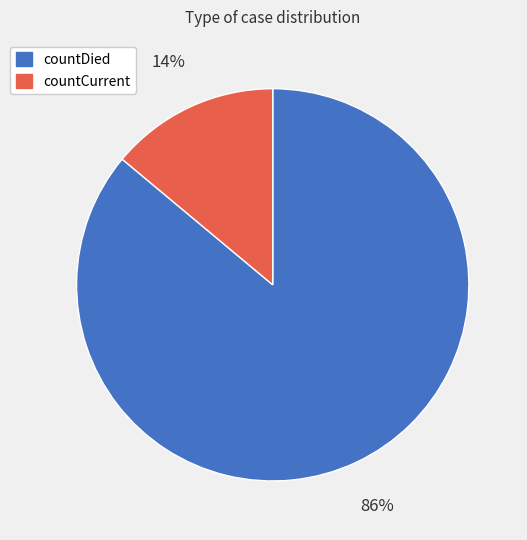

Rank the categories by value from lowest to highest.

countCurrent, countDied